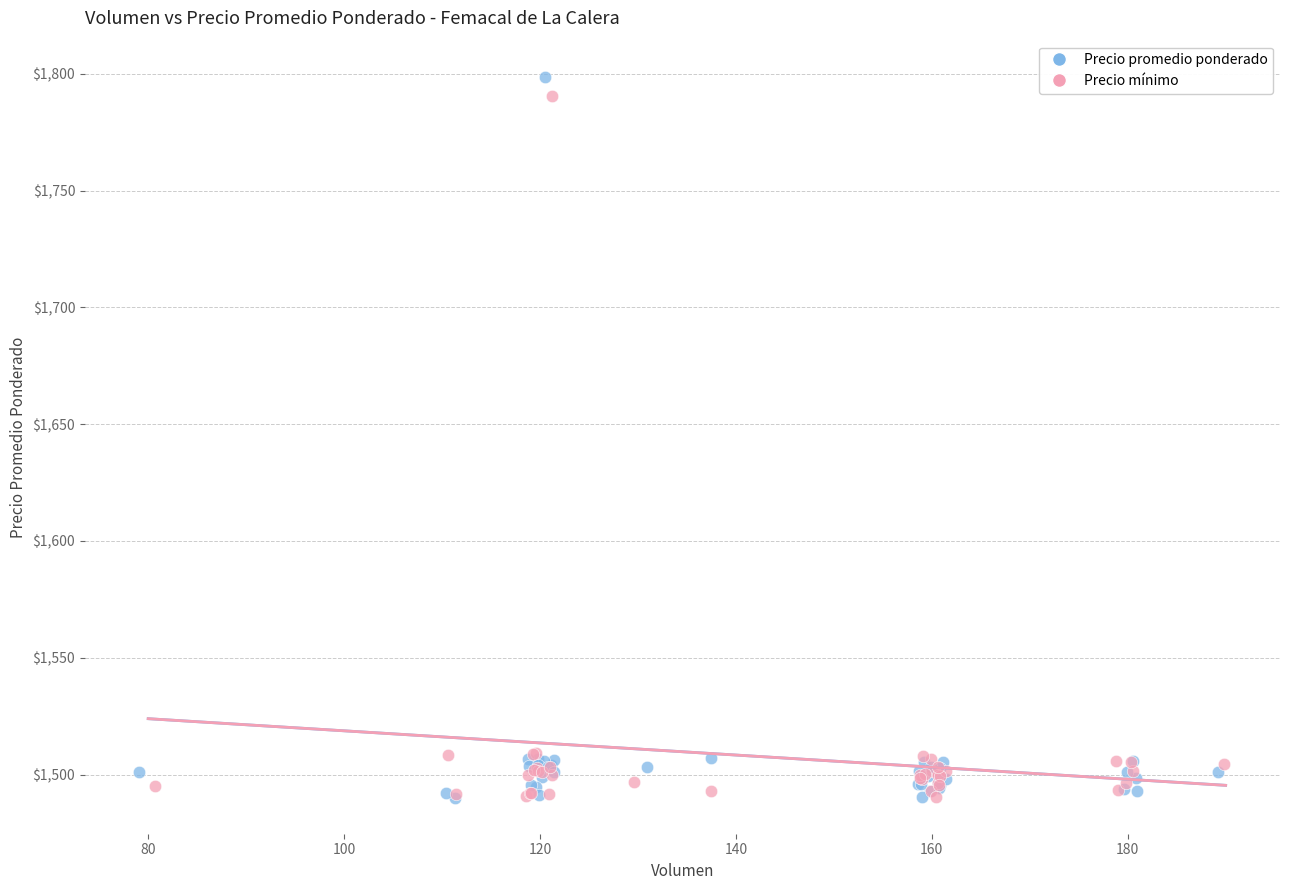

Which series has the widest spread of Y values?

Precio promedio ponderado